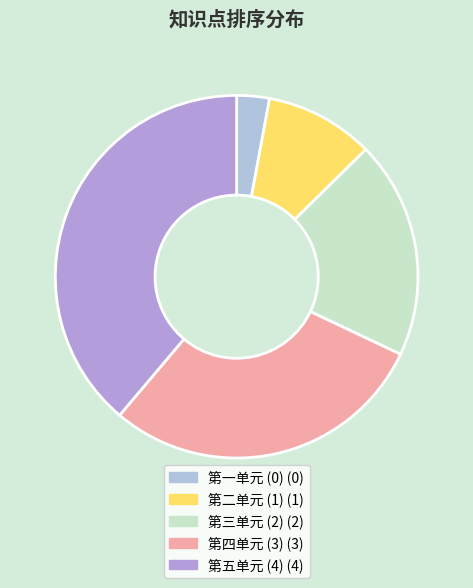

What is the total percentage of 第三单元 (2) and 第二单元 (1)?

30.0%